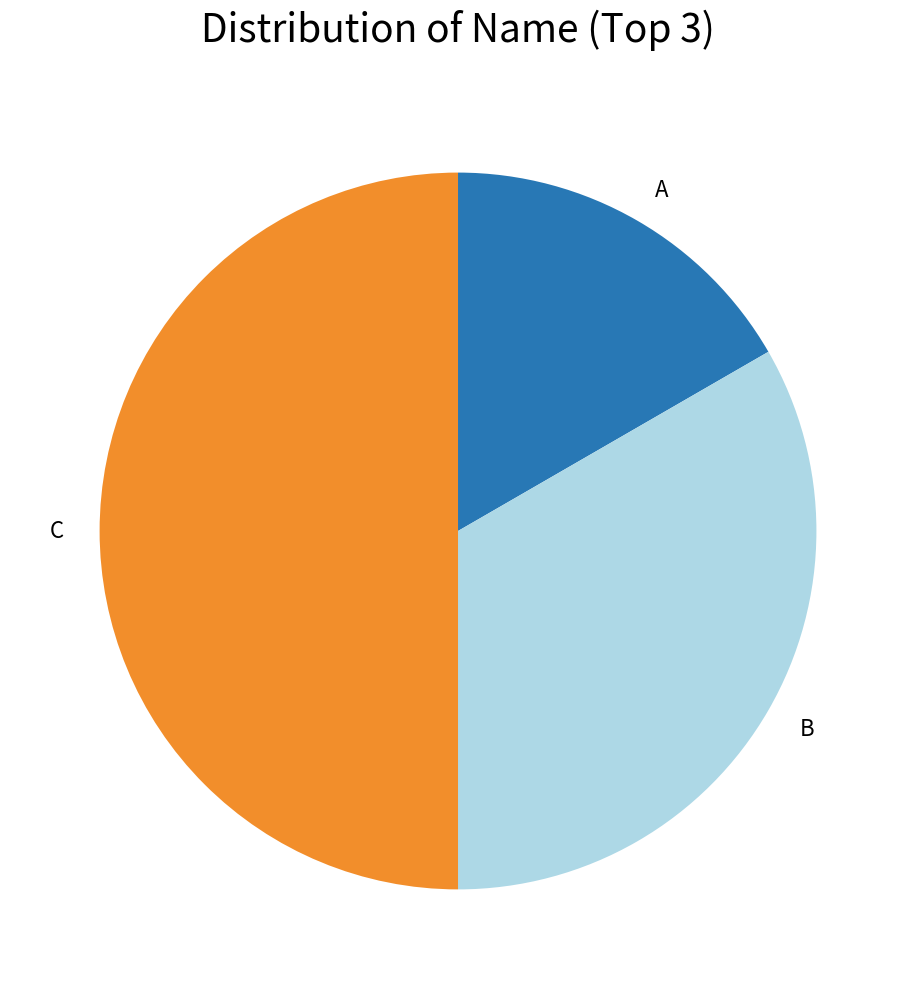

True or false: B accounts for 33% of the total.

True